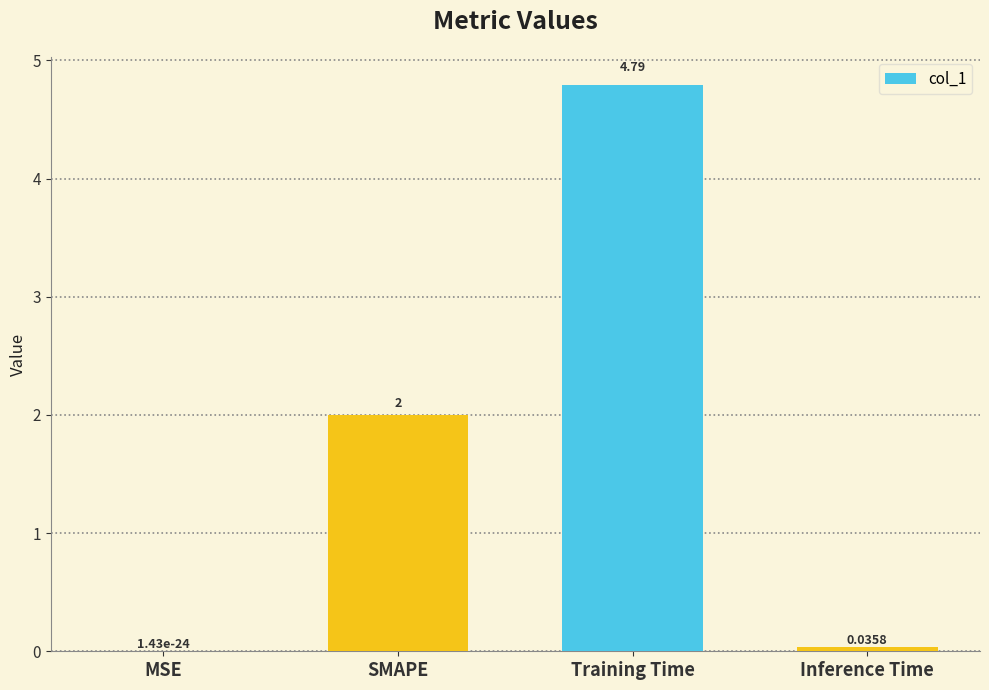

How many data points does each series have?

4